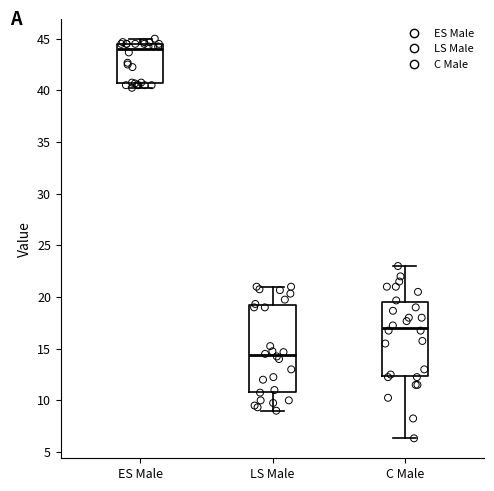

Reading left to right, transcribe this box plot: for each box, give where its median line is, the range the box spans, and where its two whiskers end, as read against the y-axis. The values are not printed on the chart, so give them approximately, as read against the axis.

ES Male: median 44.0, box 40.5 to 44.5, whiskers 40.5 (just below the box's lower edge) to 45.0
LS Male: median 14.5, box 11.0 to 19.0, whiskers 9.0 to 21.0
C Male: median 17.0, box 12.5 to 19.5, whiskers 6.5 to 23.0